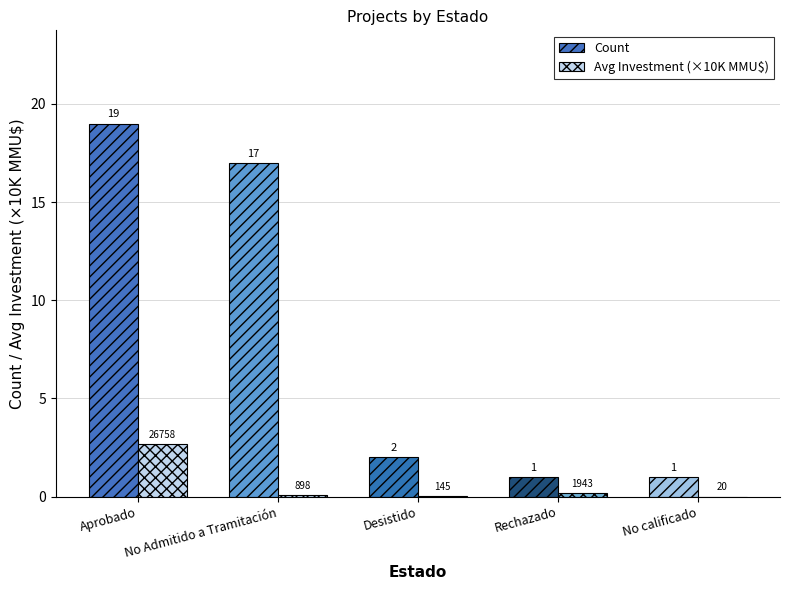

True or false: Avg Investment (×10K MMU$) has a value of 0.1 at No Admitido a Tramitación.

True